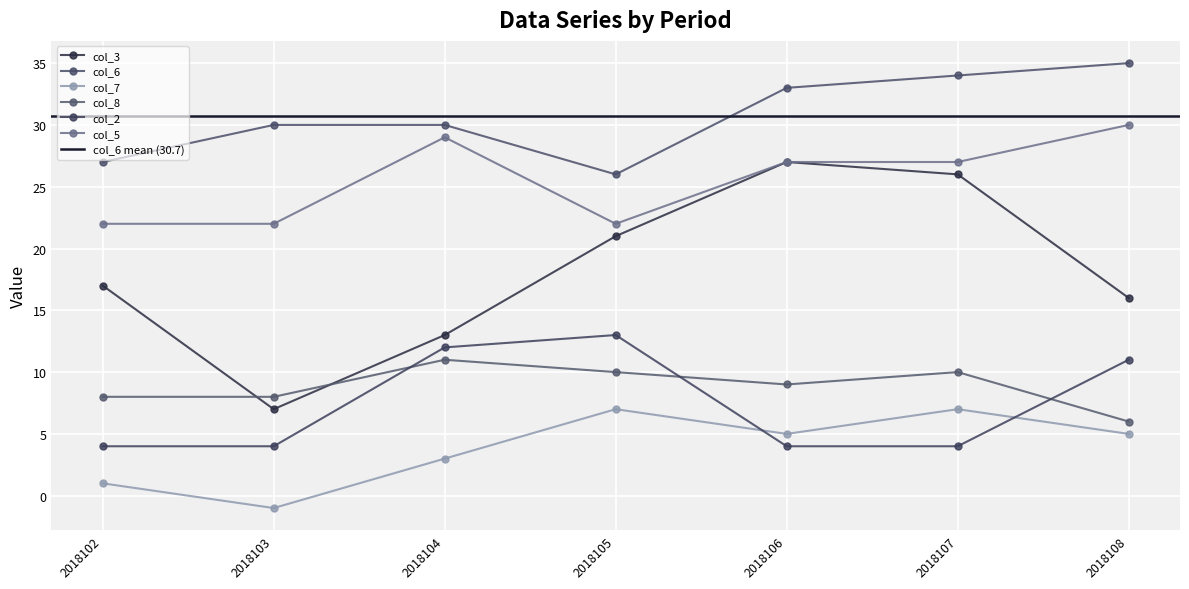

What is the spread (max minus min) of values at 2018107?

30